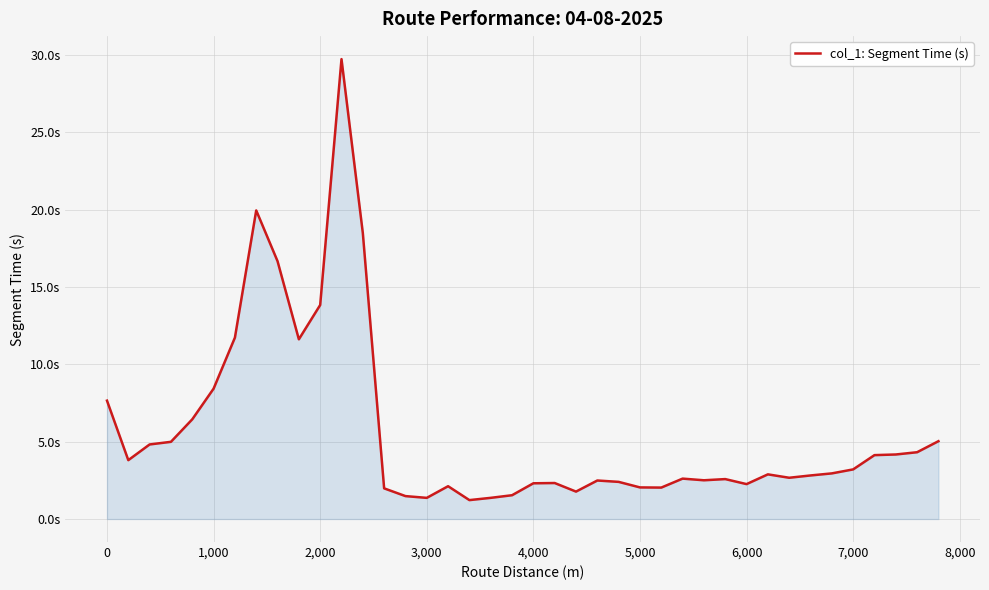

Where is the data nearest to the value 15?

2,000